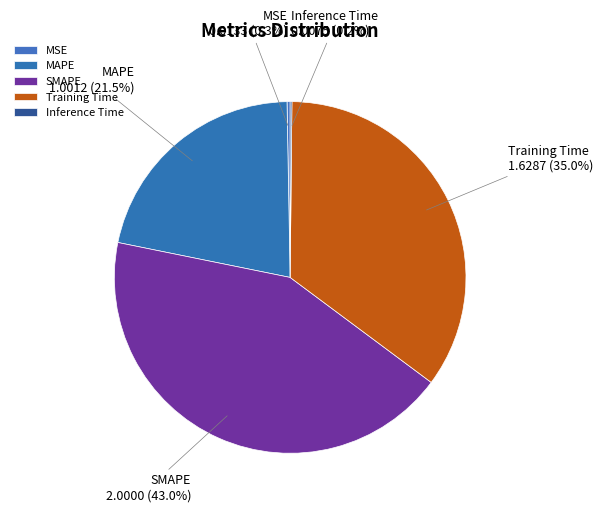

To the nearest percent, what is the difference between the largest and smallest slice percentages?

43%